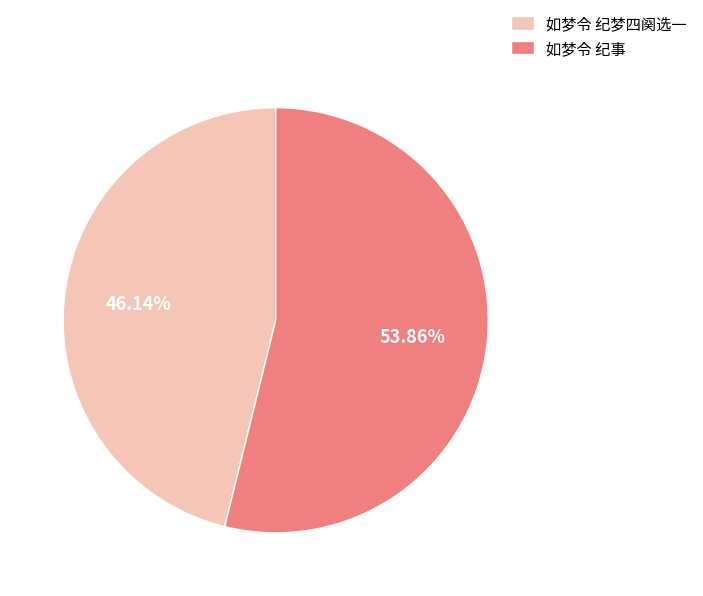

The 如梦令 纪事 slice represents 54% of the pie. True or false?

True